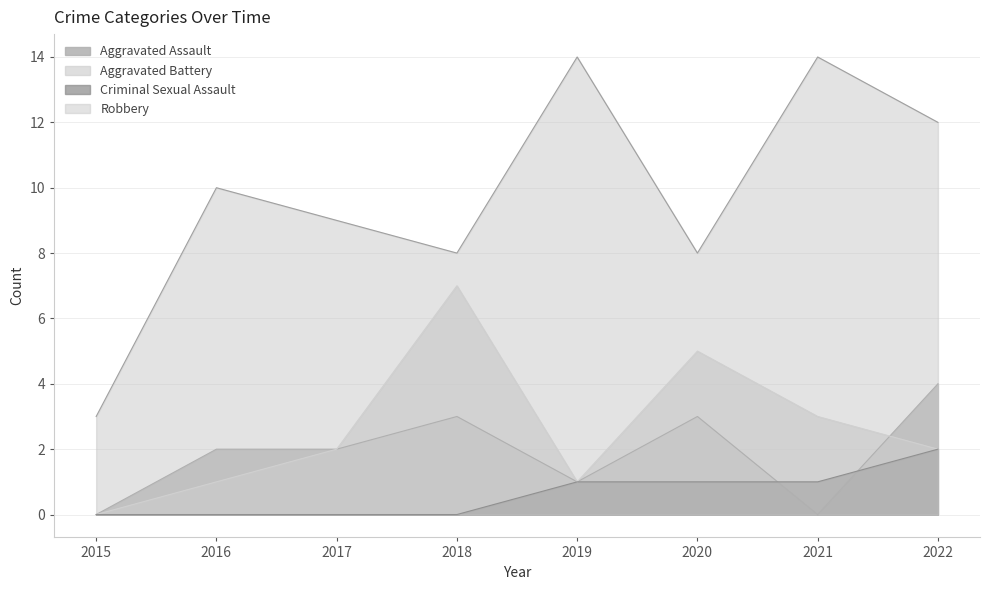

At which category does Aggravated Battery reach its first local valley?

2019